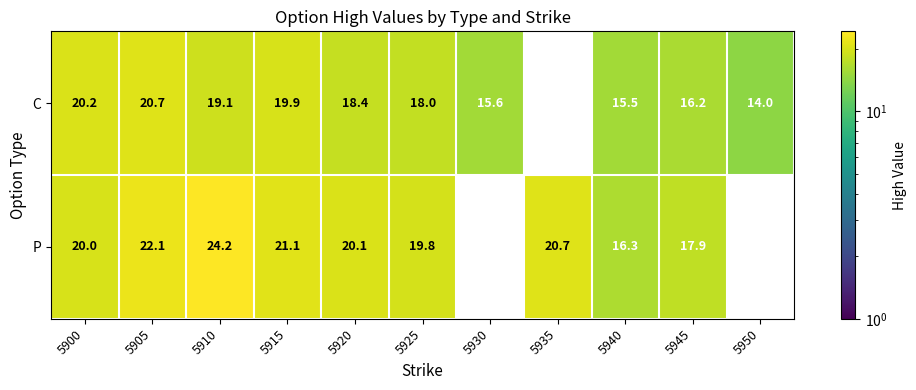

Is the value of C at 5910 greater than the value of P at 5900?

No